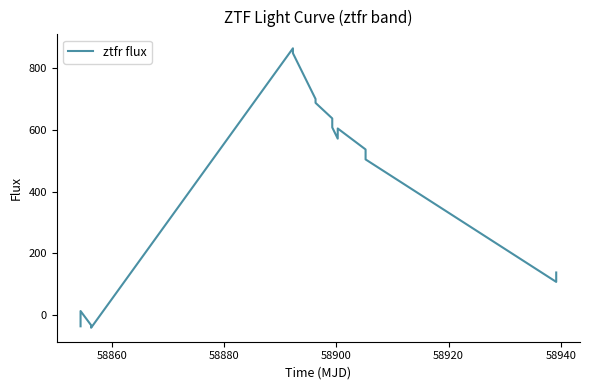

What is the difference between the maximum and minimum values?

904.9